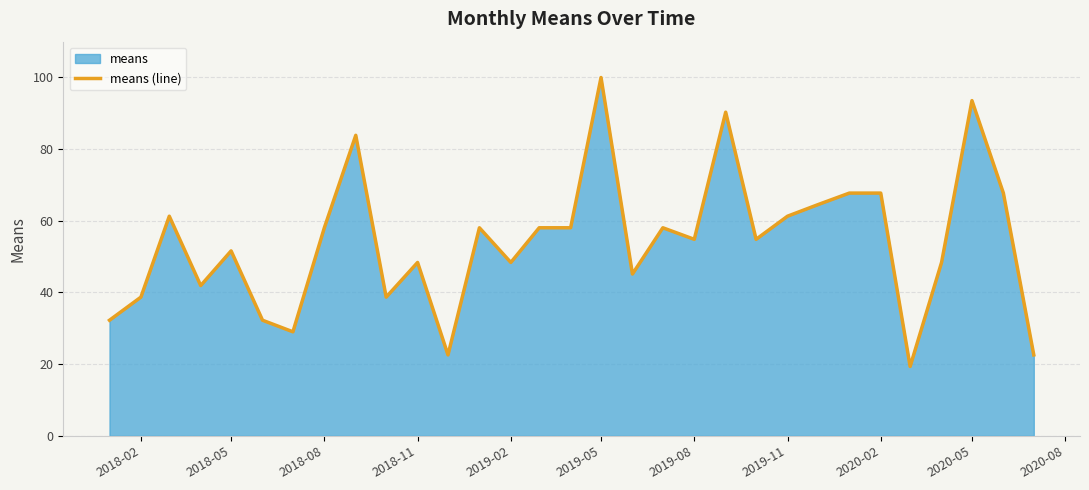

Does the chart have visible grid lines?

Yes